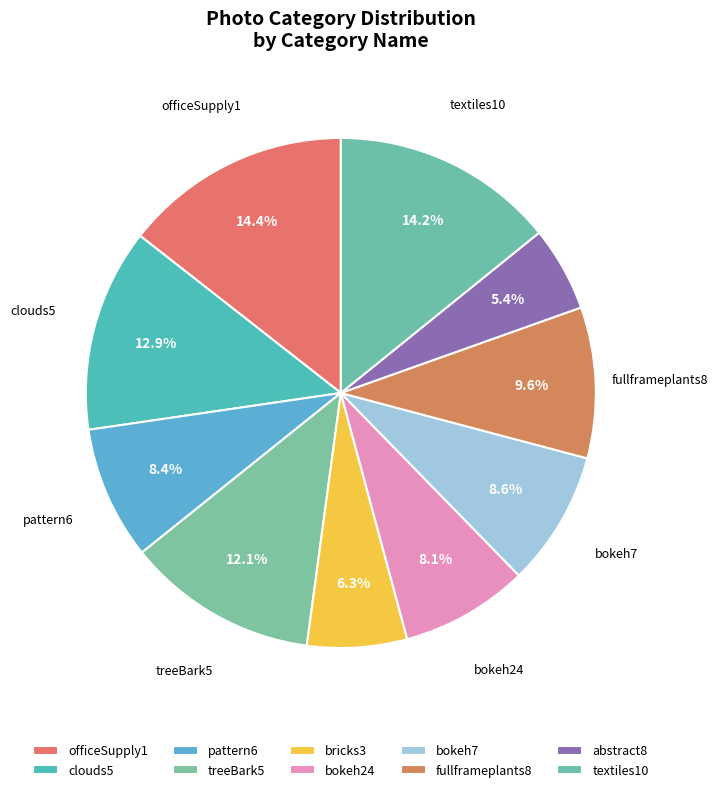

Rank the categories by value from lowest to highest.

abstract8, bricks3, bokeh24, pattern6, bokeh7, fullframeplants8, treeBark5, clouds5, textiles10, officeSupply1